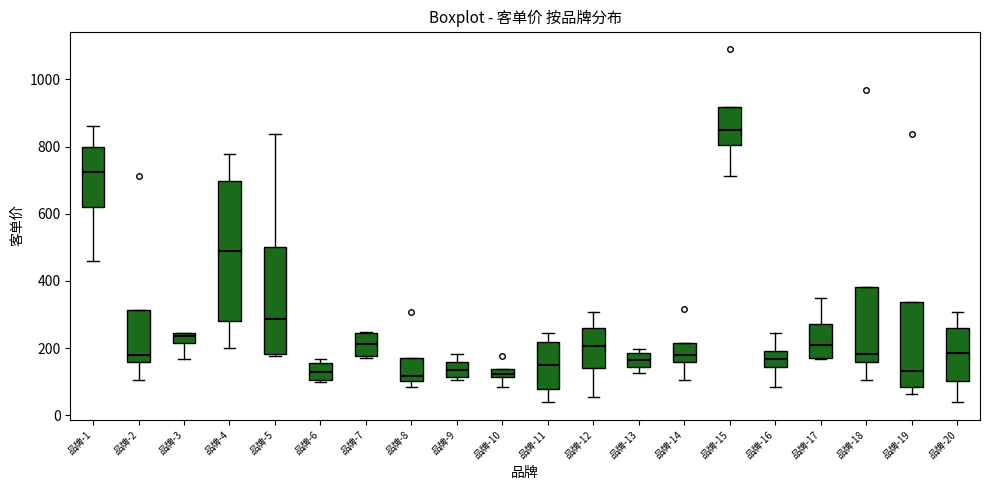

Which box is the tallest, from its lower edge to its upper edge?

品牌-4